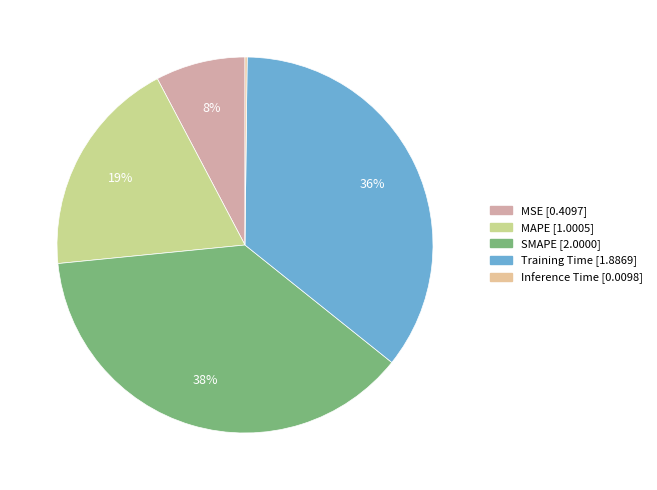

What portion of the pie excludes Inference Time?

99.8%